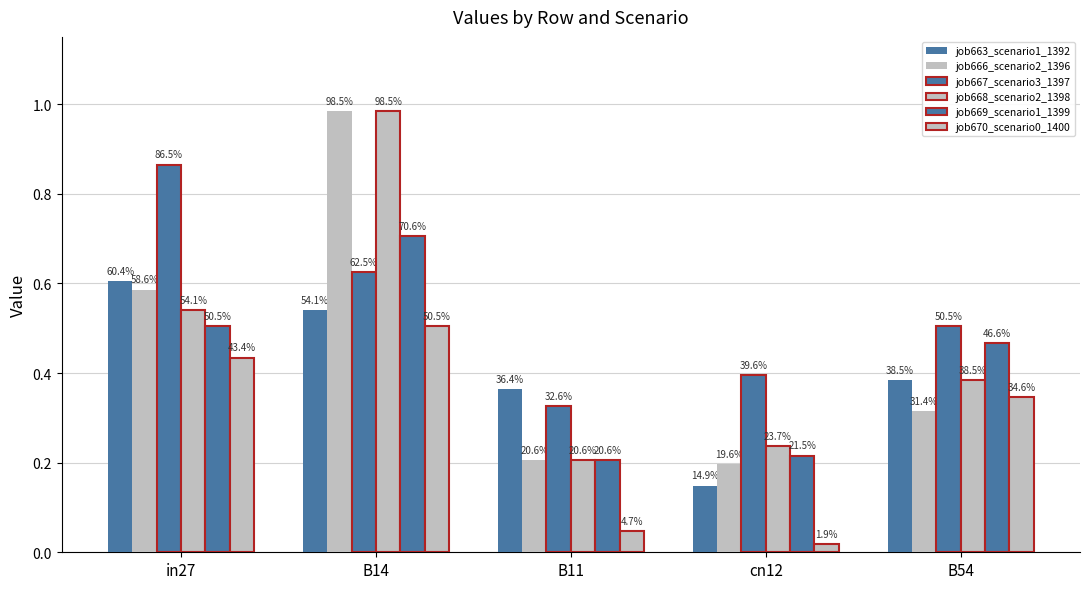

What position from the right is B11?

3